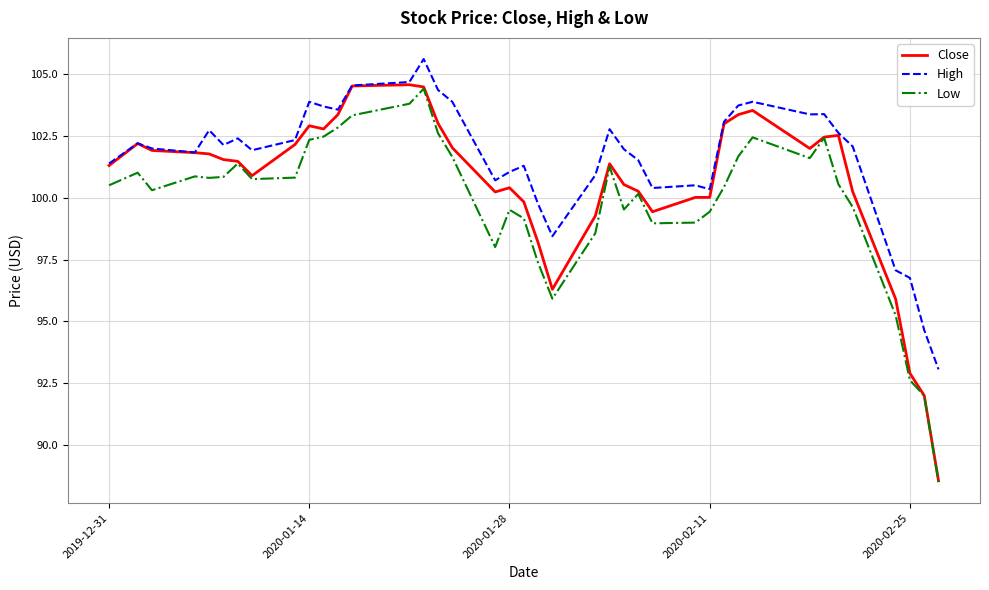

Which series has the largest total across all categories?

High